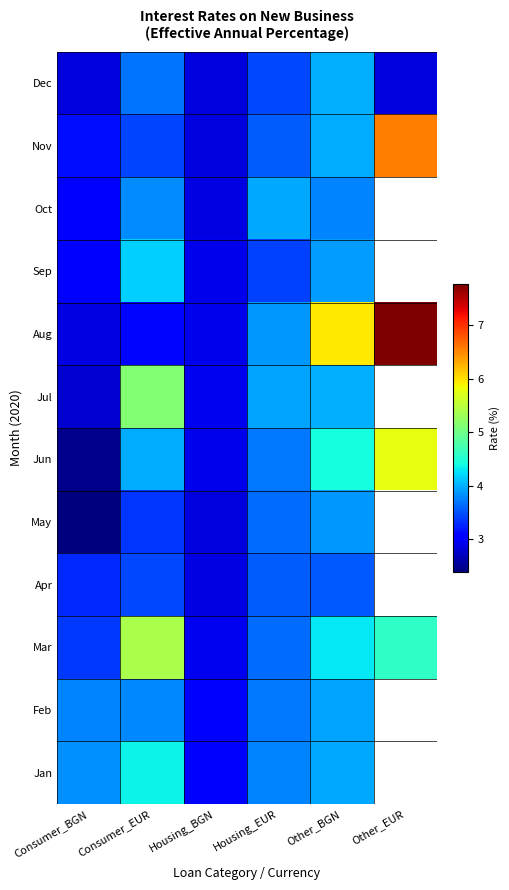

At how many categories does at least one series exceed 6?

1